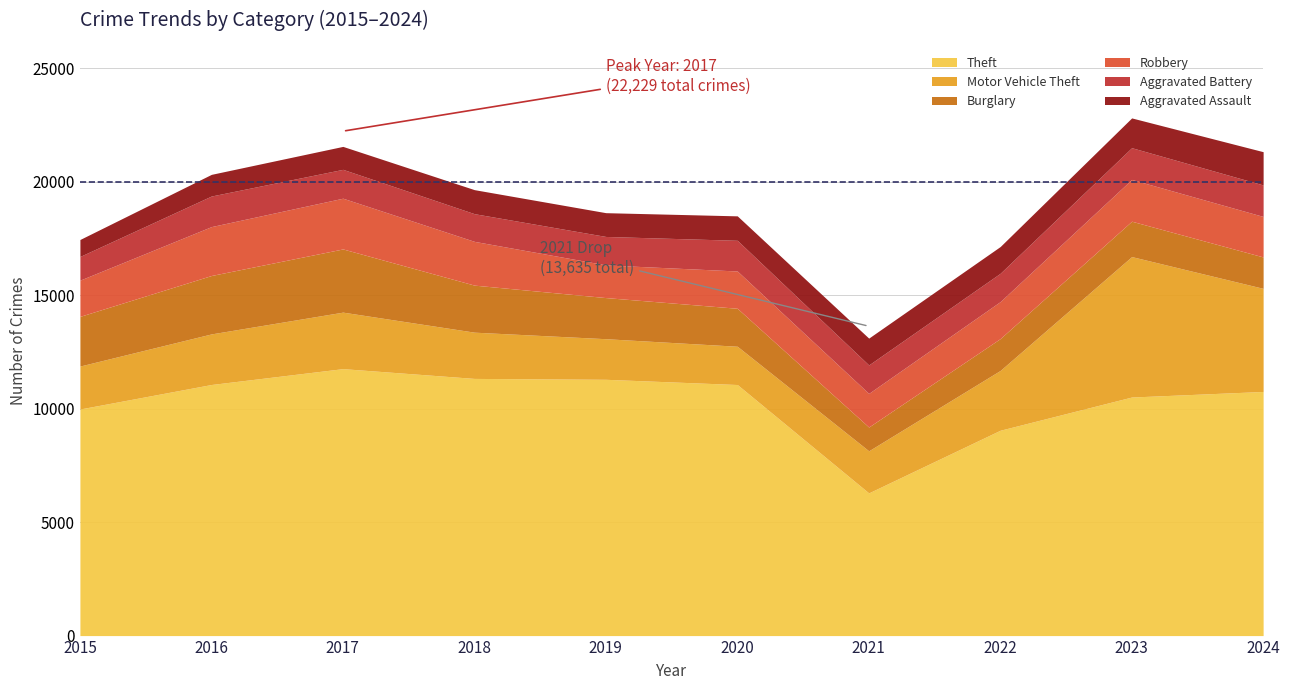

Between 2021 and 2016, which is larger?

2016